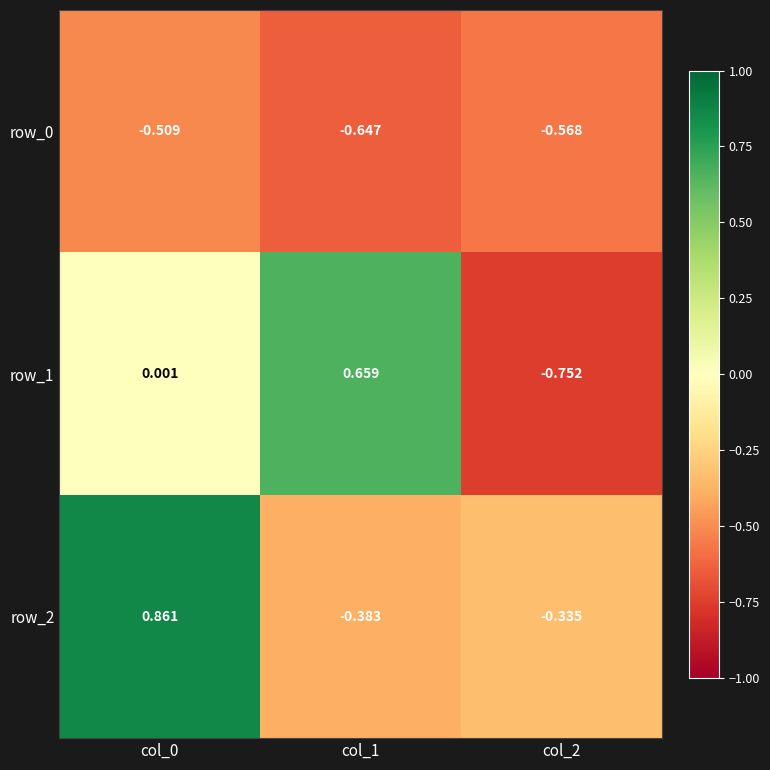

The row_2 series shows 0.4 at col_0. True or false?

False